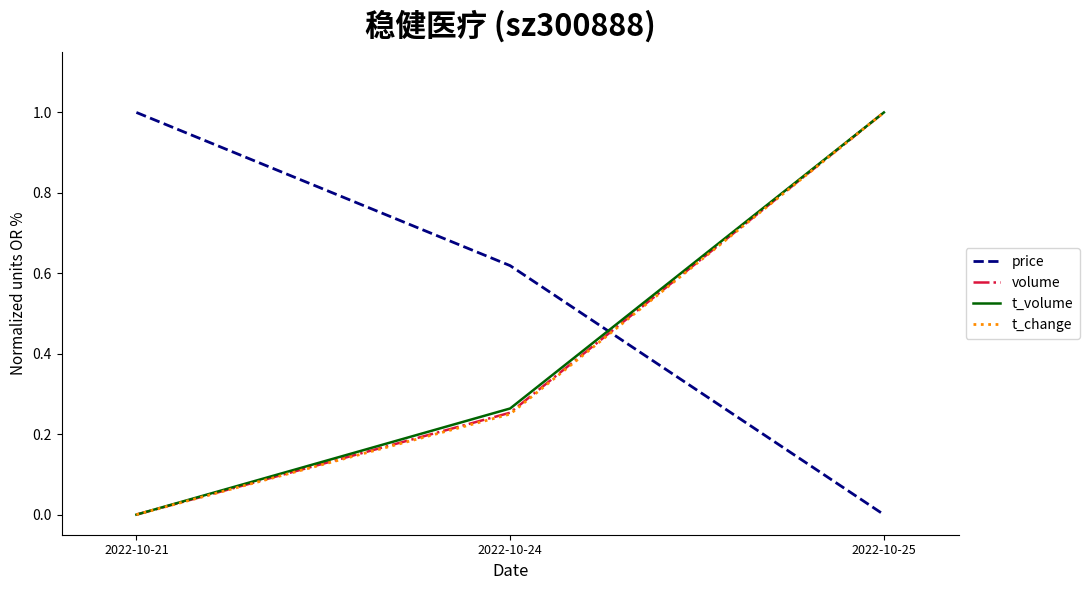

List the labels in order of price value, smallest first.

2022-10-25, 2022-10-24, 2022-10-21